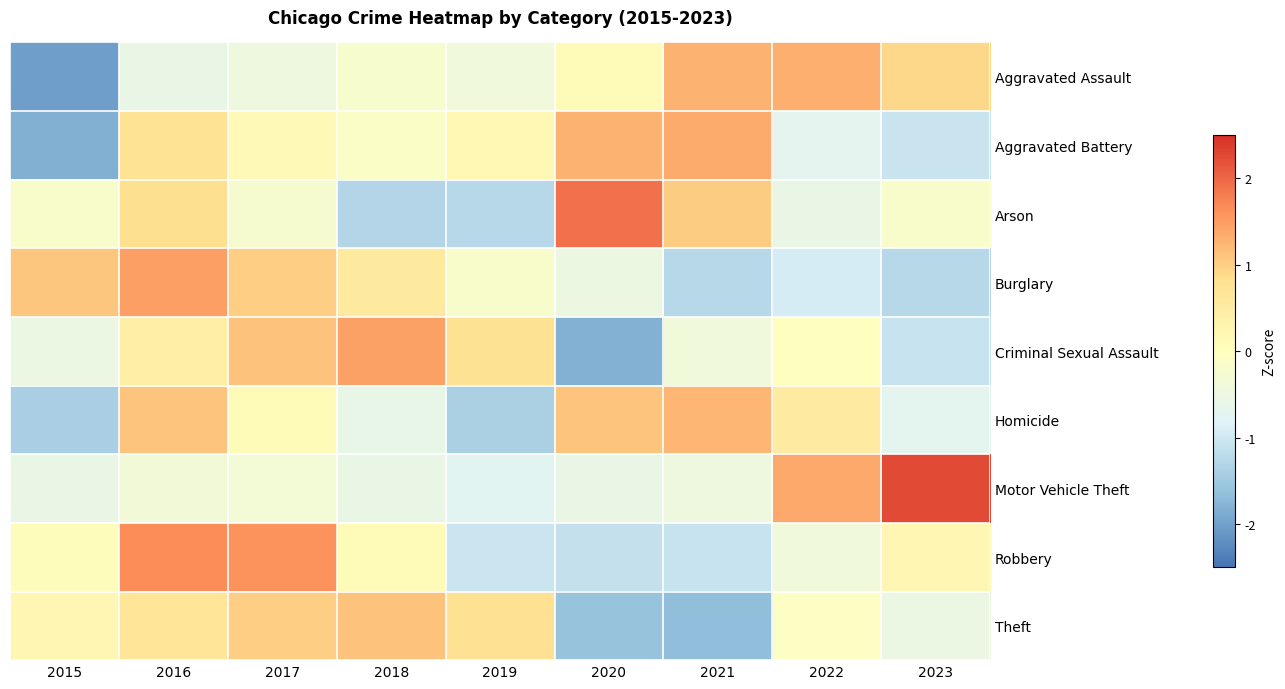

At how many categories does at least one series exceed 0?

9